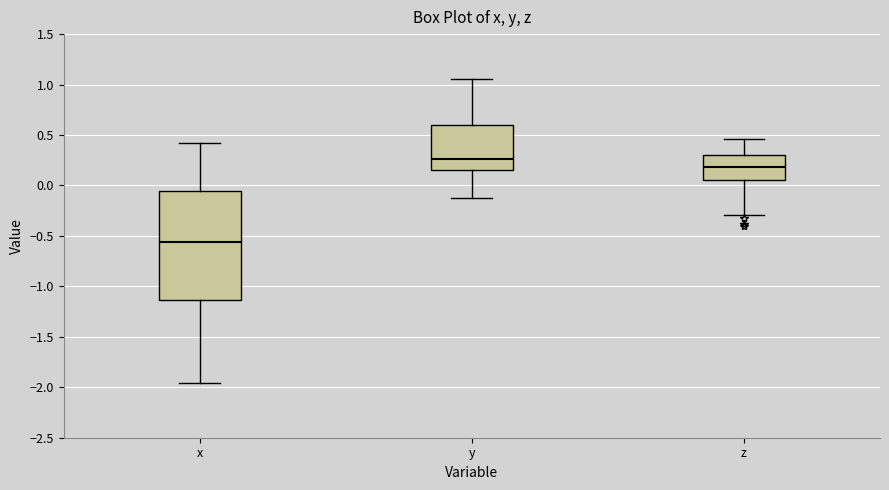

Which box has the lowest median line?

x